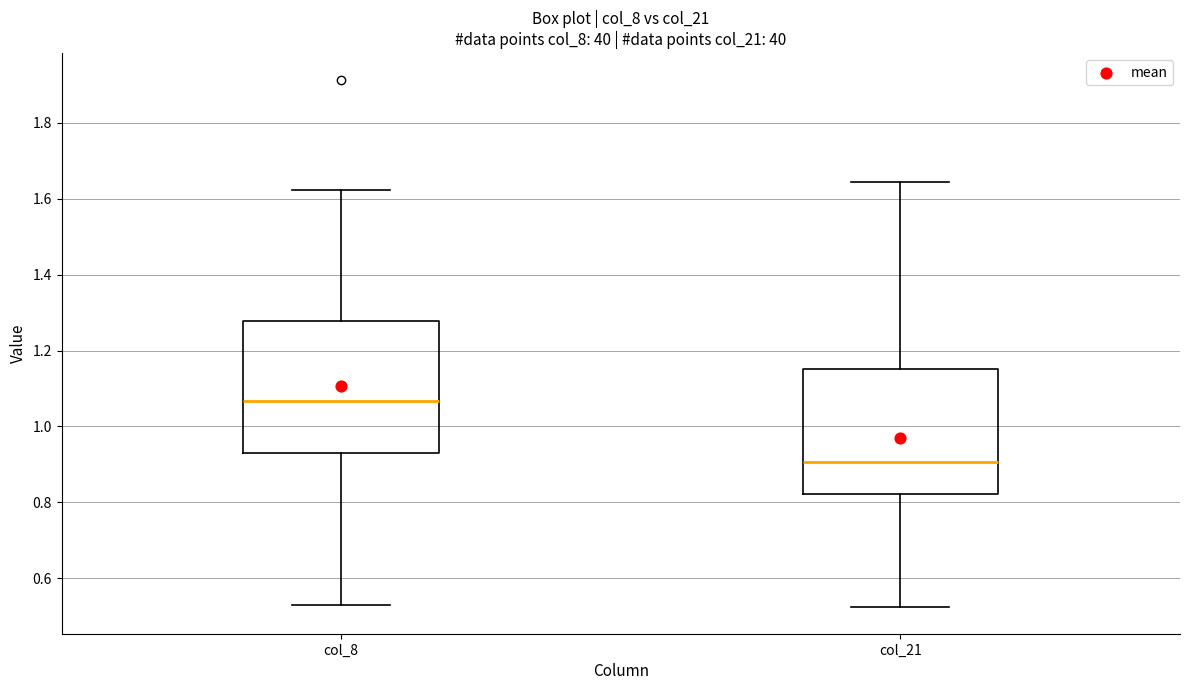

Where does the upper whisker of the box for col_8 end on the y-axis? The values are not printed on the chart, so give them approximately, as read against the axis.

1.62